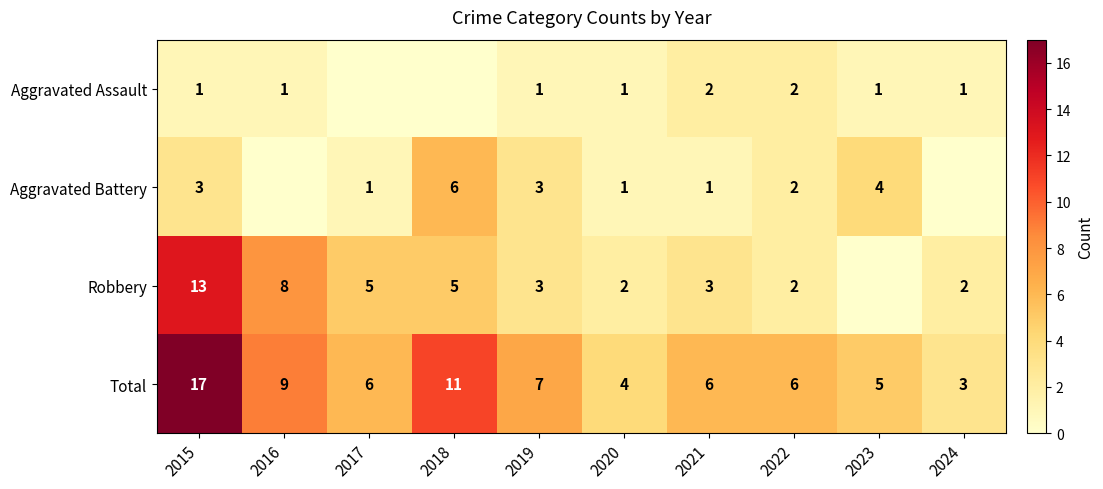

Is it true that Aggravated Battery equals 1 at 2017?

True